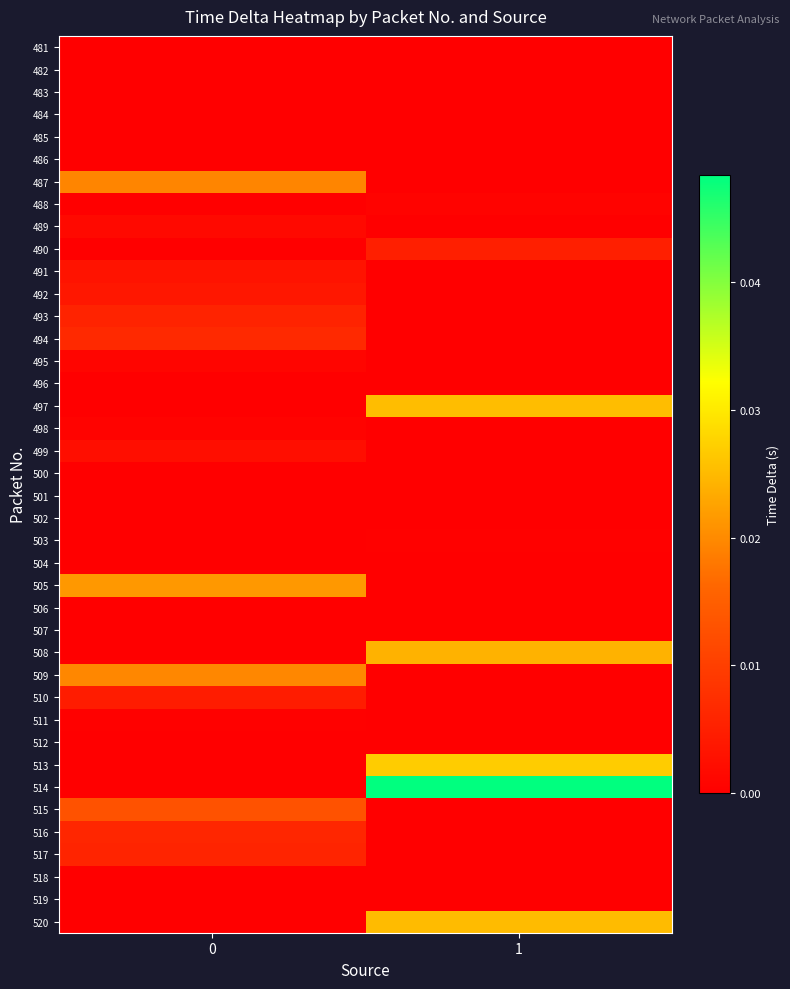

Rank the series at 0 from lowest to highest value.

481, 483, 484, 485, 486, 488, 490, 496, 497, 500, 501, 502, 503, 504, 506, 508, 512, 513, 514, 518, 519, 520, 482, 507, 511, 498, 495, 489, 499, 491, 492, 510, 493, 517, 516, 494, 515, 487, 509, 505